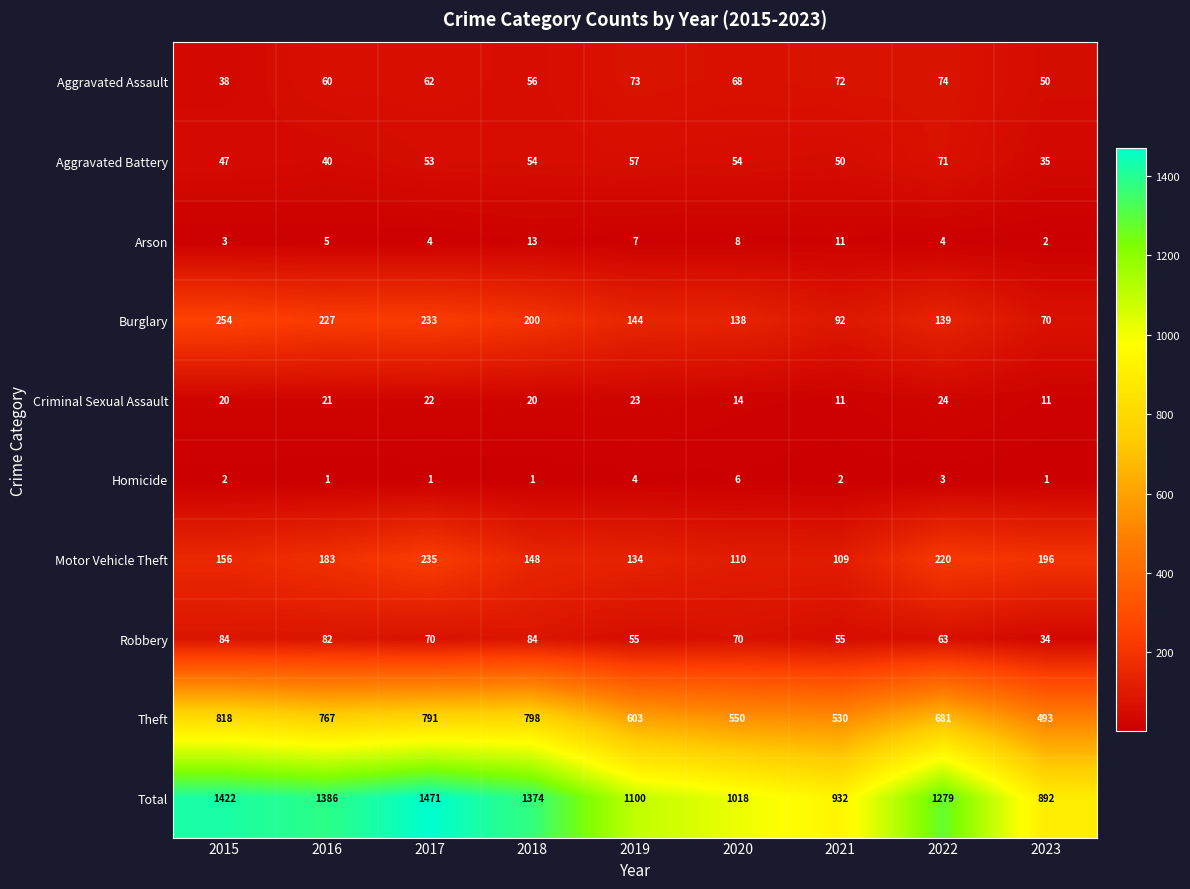

What is the average value of the Burglary series?

166